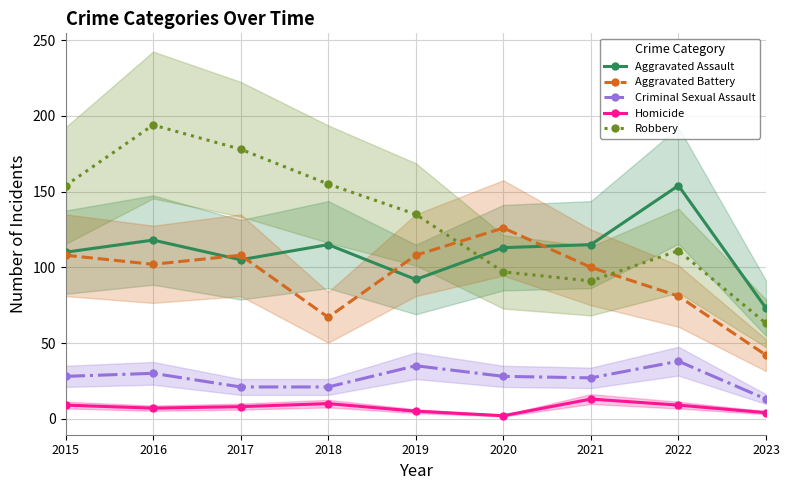

Where is Criminal Sexual Assault nearest to the value 25?

2021